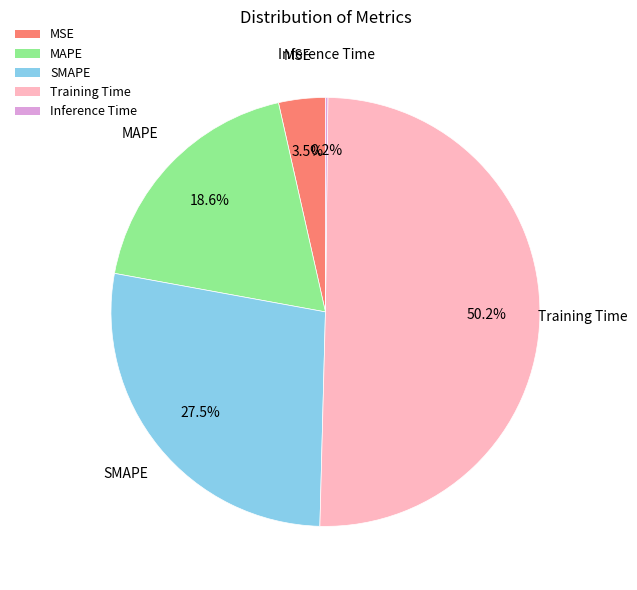

Which slice represents more than half of the pie?

Training Time